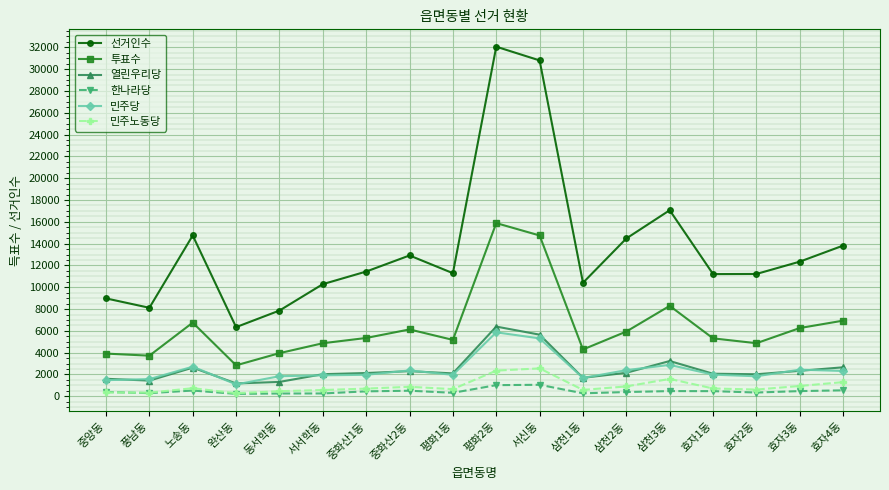

What is the difference between the 한나라당 values at 효자3동 and 서신동?

579